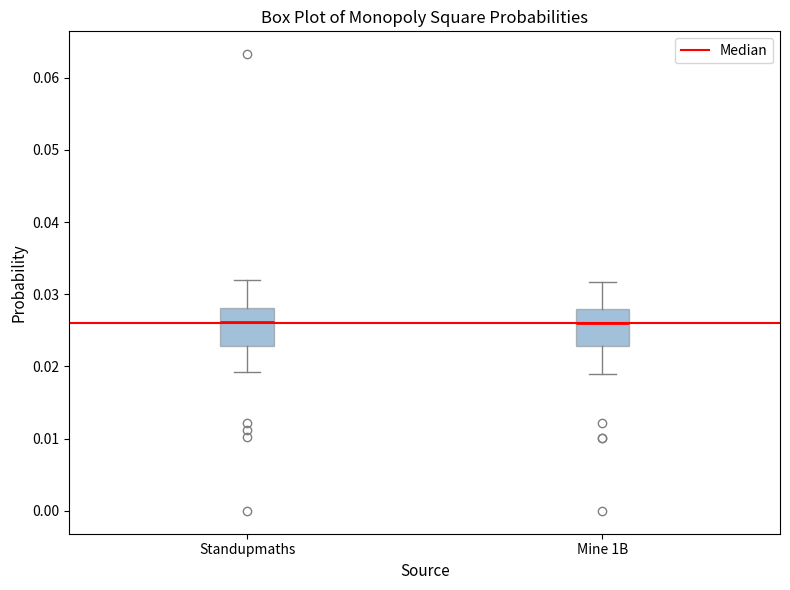

Reading left to right, transcribe this box plot: for each box, give where its median line is, the range the box spans, and where its two whiskers end, as read against the y-axis. The values are not printed on the chart, so give them approximately, as read against the axis.

Standupmaths: median 0.026, box 0.023 to 0.028, whiskers 0.019 to 0.032
Mine 1B: median 0.026, box 0.023 to 0.028, whiskers 0.019 to 0.032